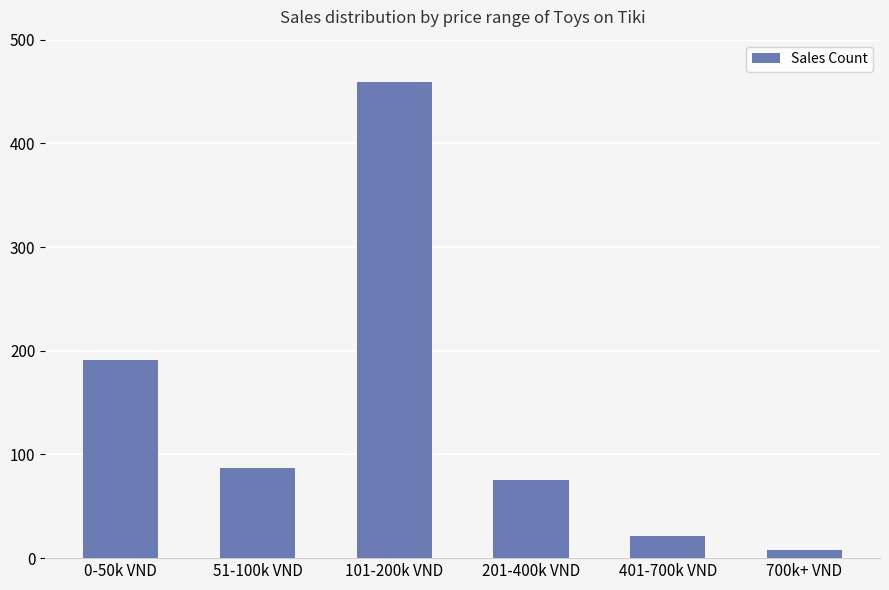

Is it true that the value at 101-200k VND is 459?

True